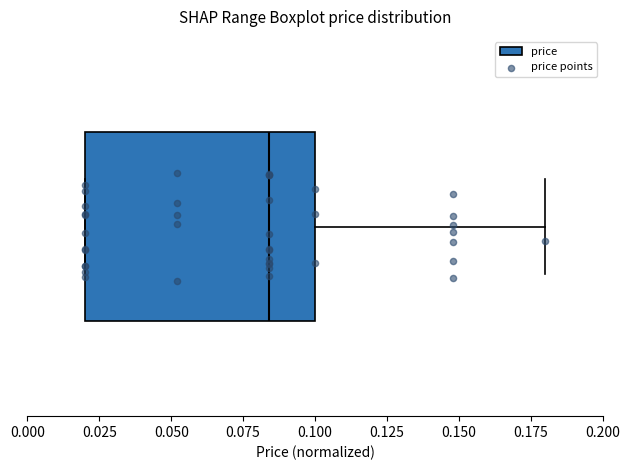

Transcribe this box plot: give where the median line is, the range the box spans, and where the two whiskers end, as read against the x-axis. The values are not printed on the chart, so give them approximately, as read against the axis.

median 0.085, box 0.020 to 0.100, whiskers 0.020 to 0.180